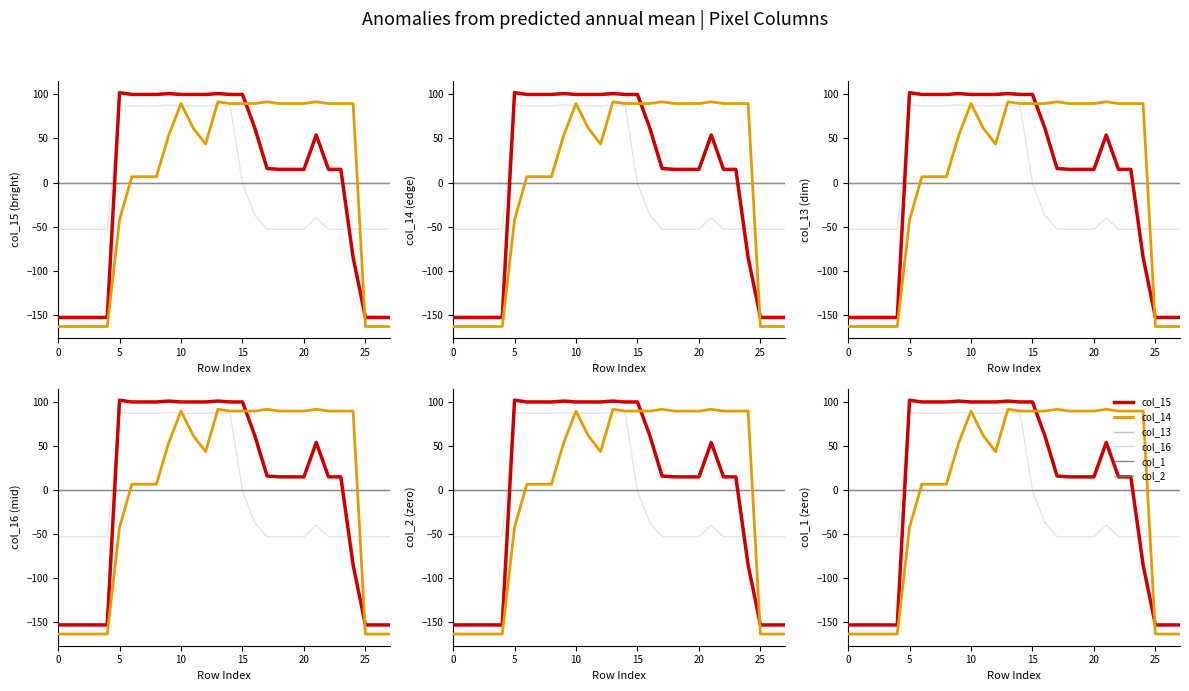

How many times do col_14 and col_1 cross each other?

2